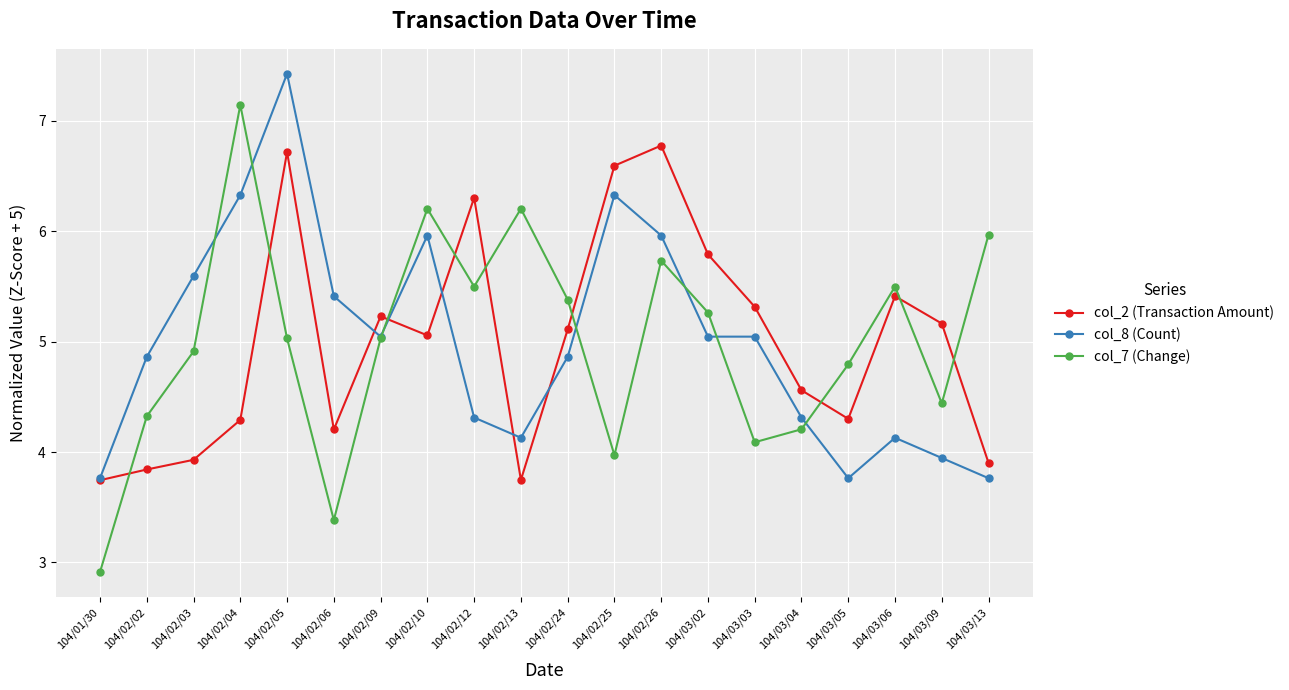

Where is the first local maximum for col_7 (Change)?

104/02/04